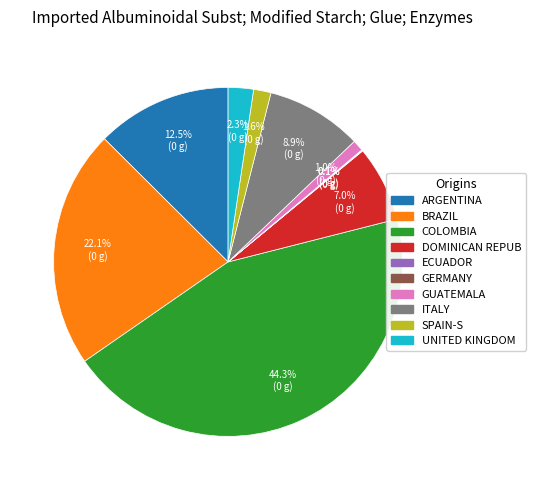

Is there any slice that represents more than half of the pie?

No